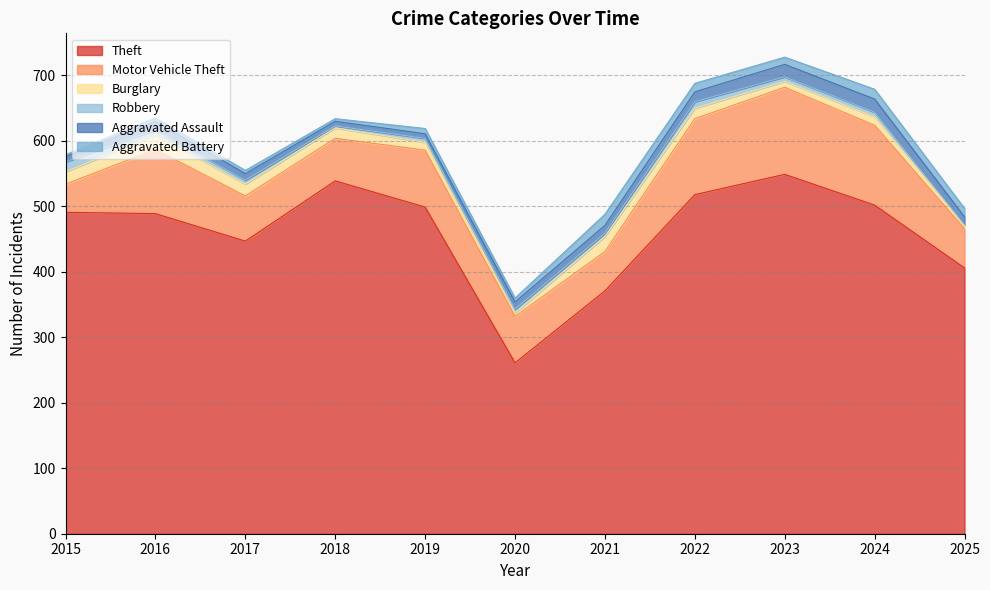

At 2024, list the series in order from largest to smallest.

Theft, Motor Vehicle Theft, Aggravated Assault, Aggravated Battery, Burglary, Robbery